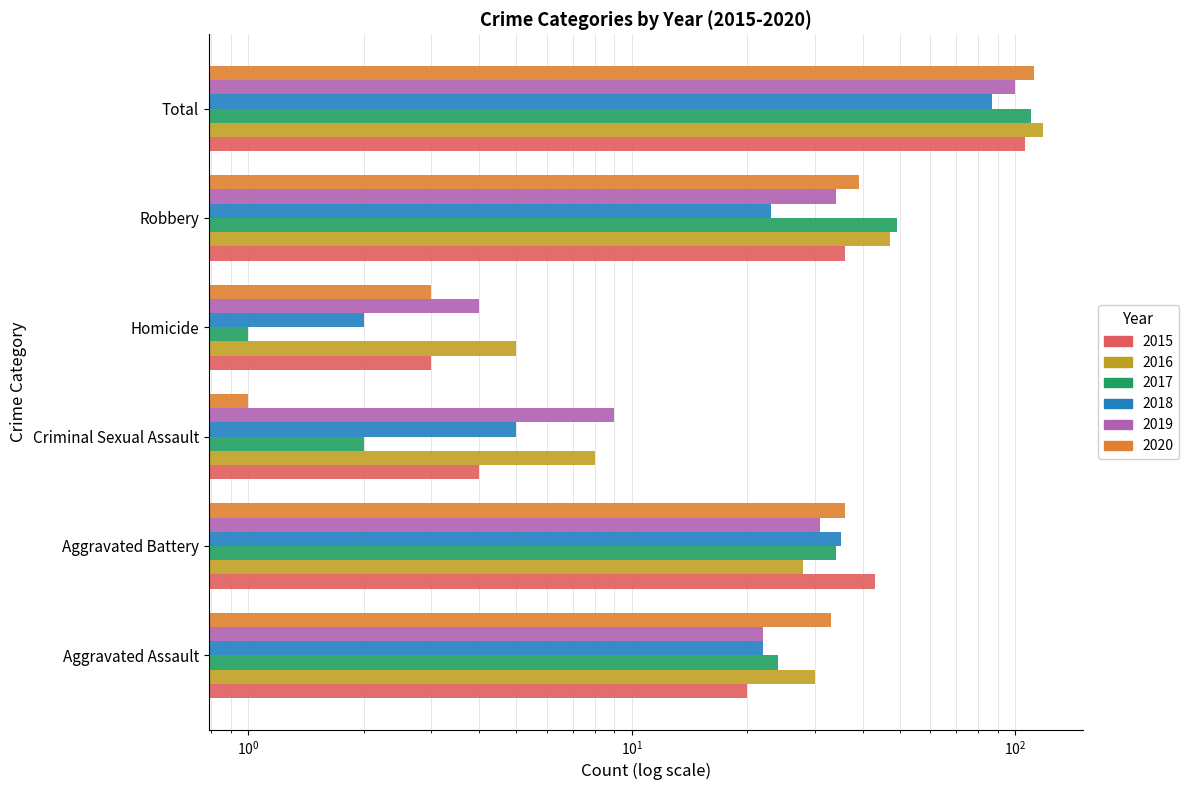

Is the value of 2019 at Criminal Sexual Assault greater than the value of 2016 at Criminal Sexual Assault?

Yes